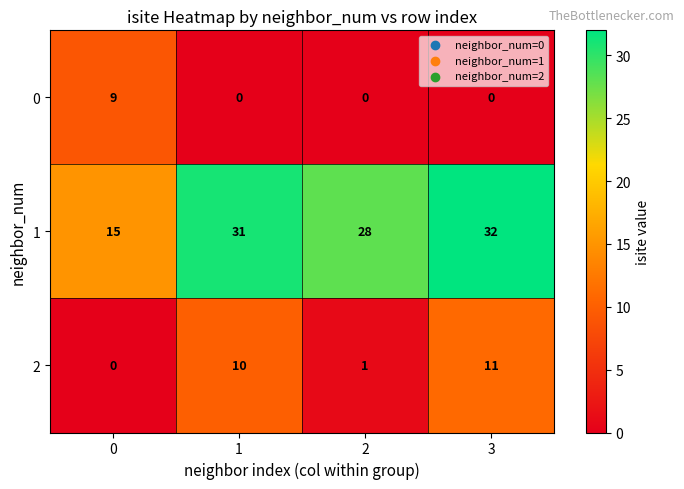

What is the difference between the maximum and second lowest values in the 2 series?

10